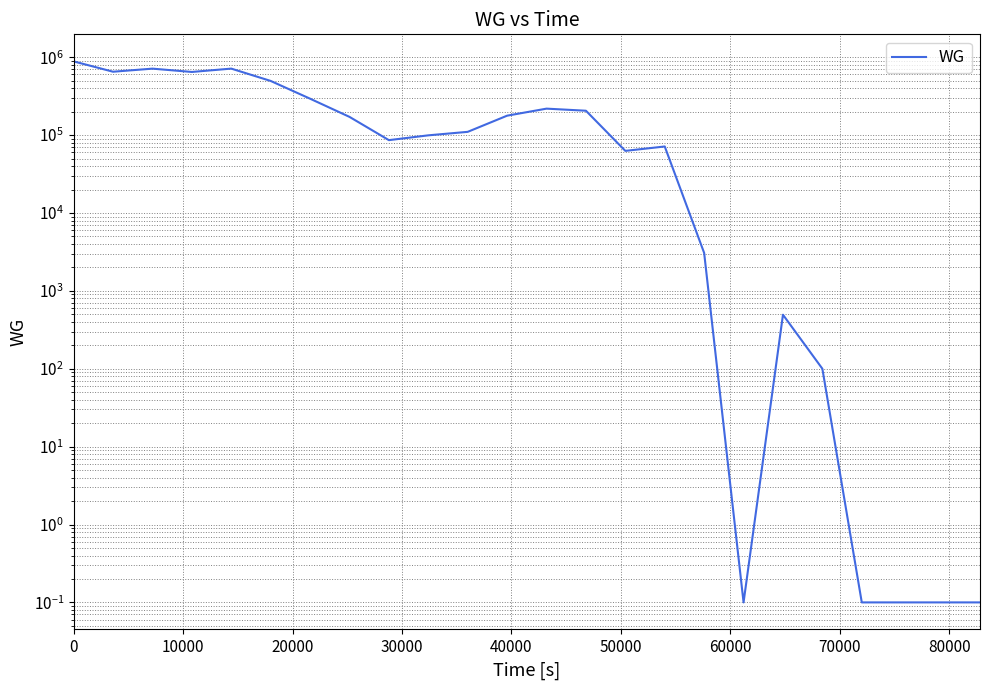

What is the difference between the maximum and minimum values?

883606.2